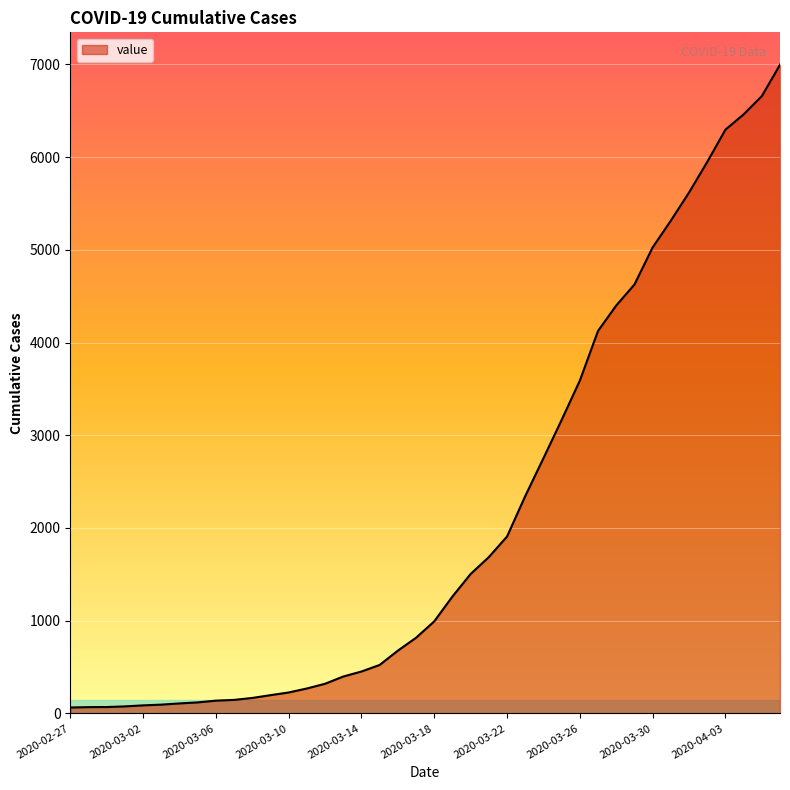

What is the greatest value displayed?

6995